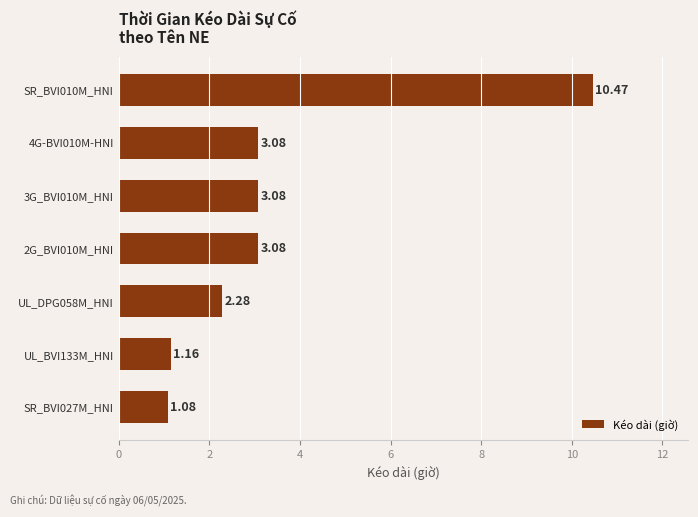

Between SR_BVI027M_HNI and 4G-BVI010M-HNI, which is larger?

4G-BVI010M-HNI